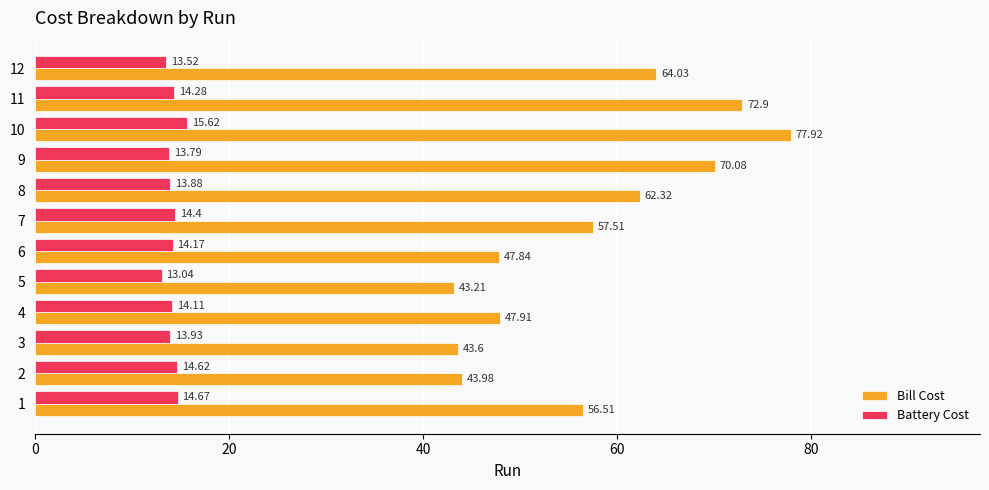

What is the maximum value for Battery Cost?

15.6